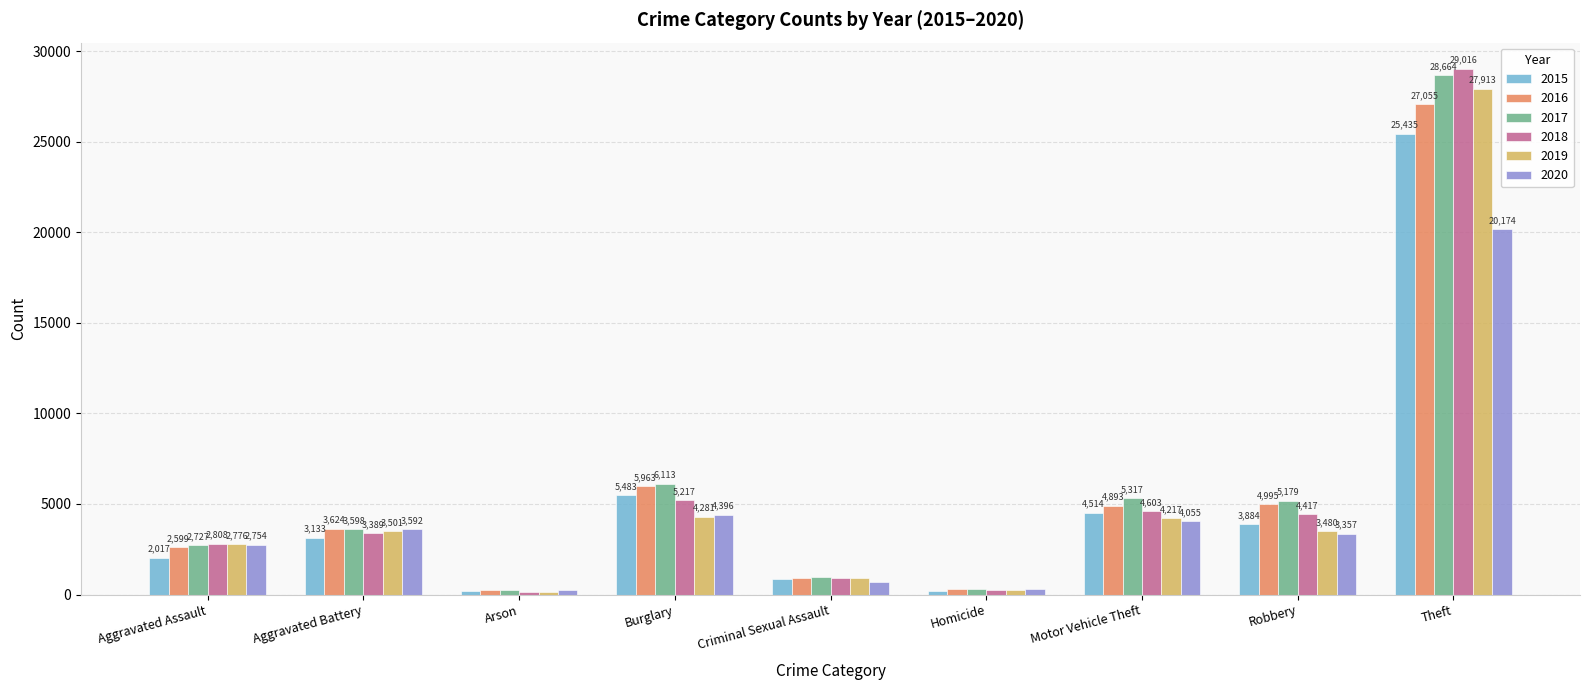

What is the total value across all series at Burglary?

31453